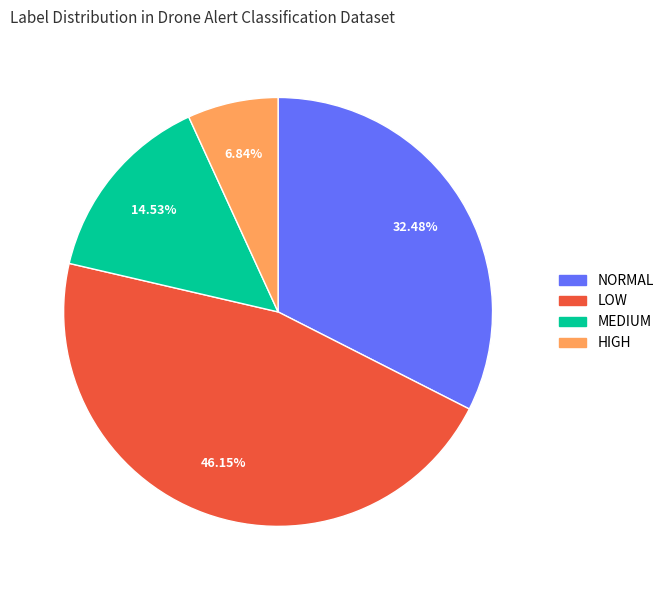

Is there any slice that represents more than half of the pie?

No